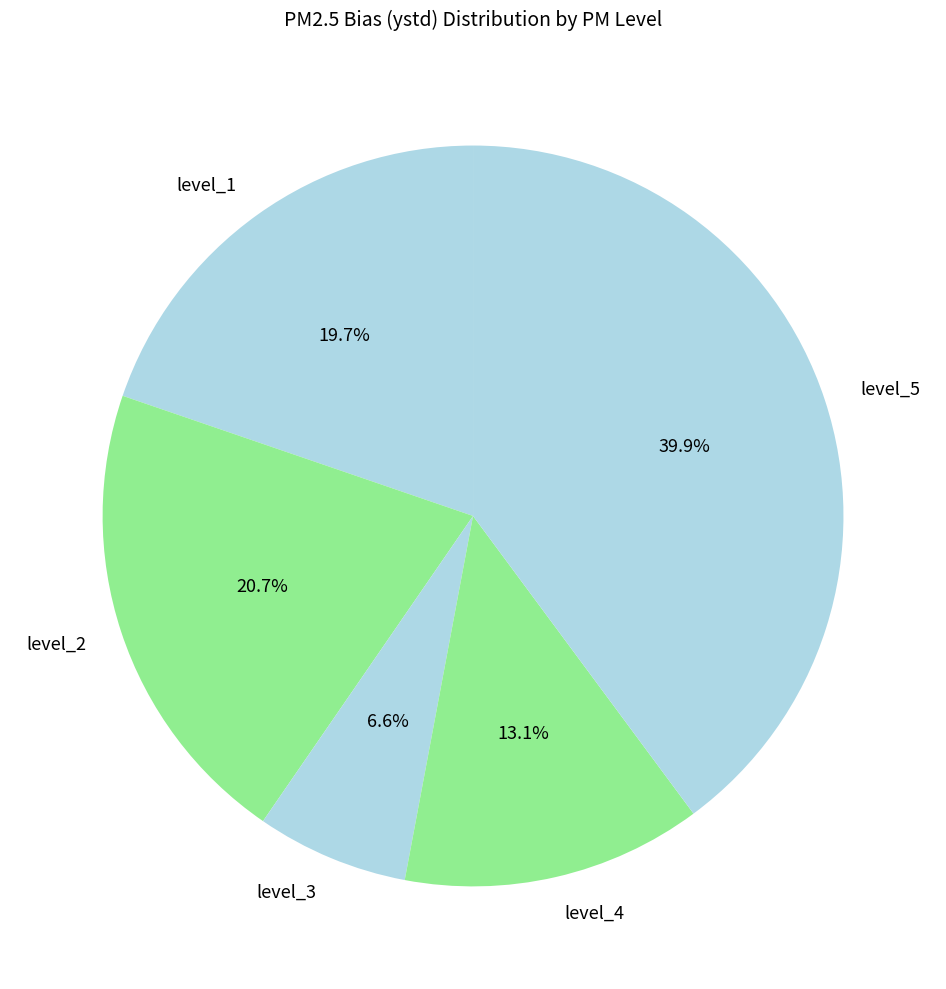

Rank the categories by value from lowest to highest.

level_3, level_4, level_1, level_2, level_5